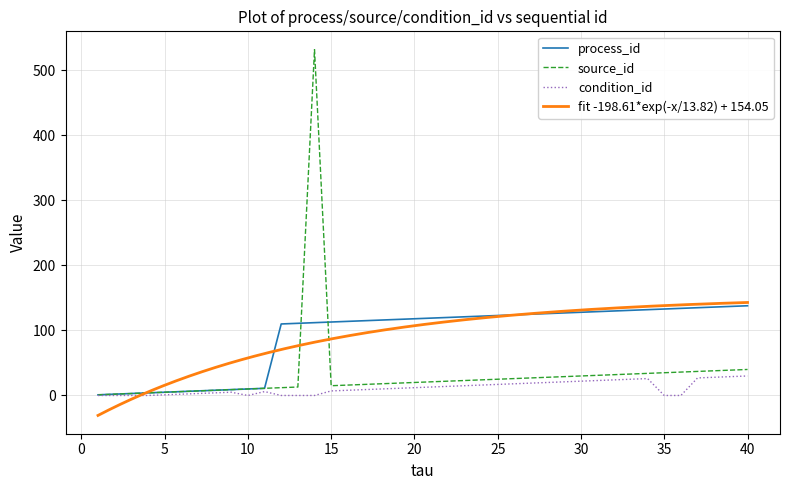

The value of process_id at 2 is 2. True or false?

True